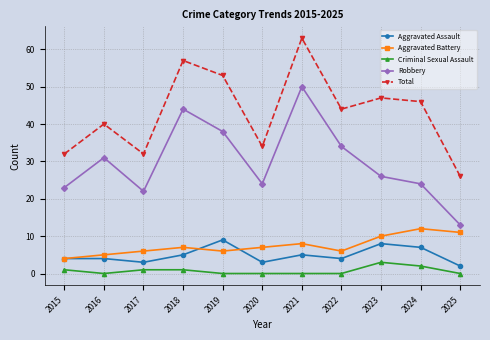

The Aggravated Assault series shows 4 at 2015. True or false?

True